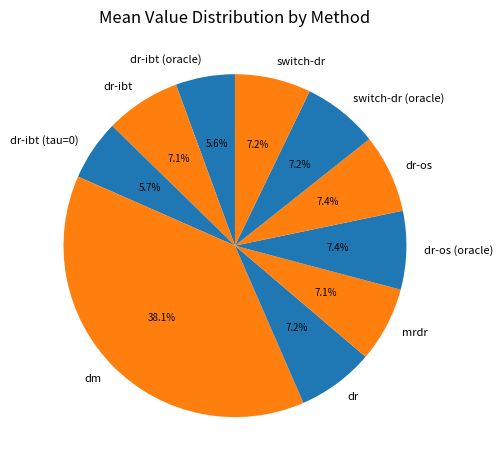

Which category has the biggest portion of the pie?

dm